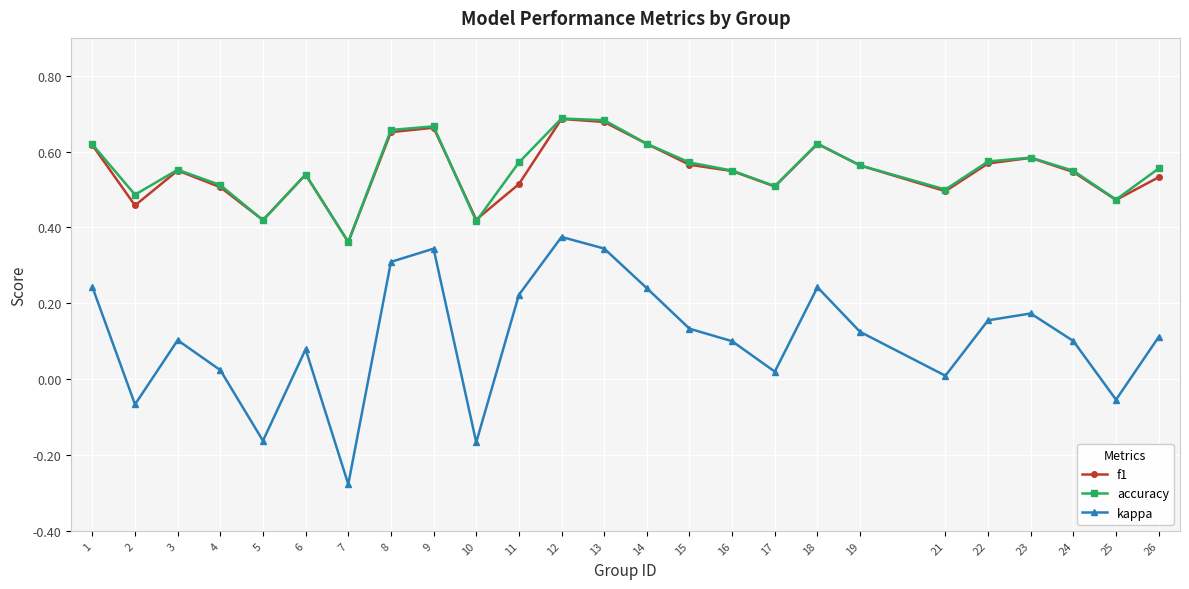

True or false: accuracy has a value of 0.5 at 4.

True